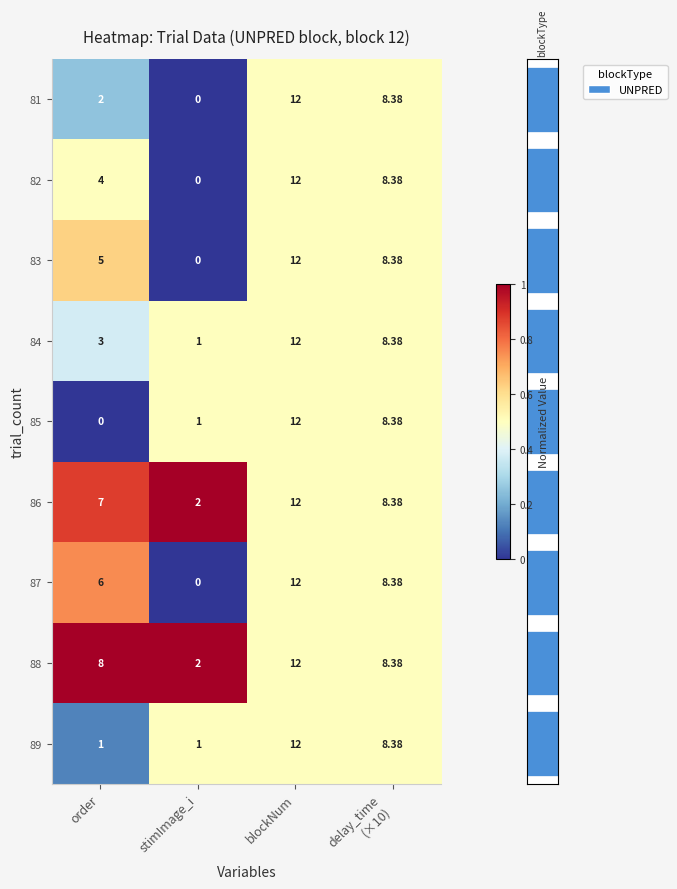

At which category does the chart reach its peak across all series?

blockNum